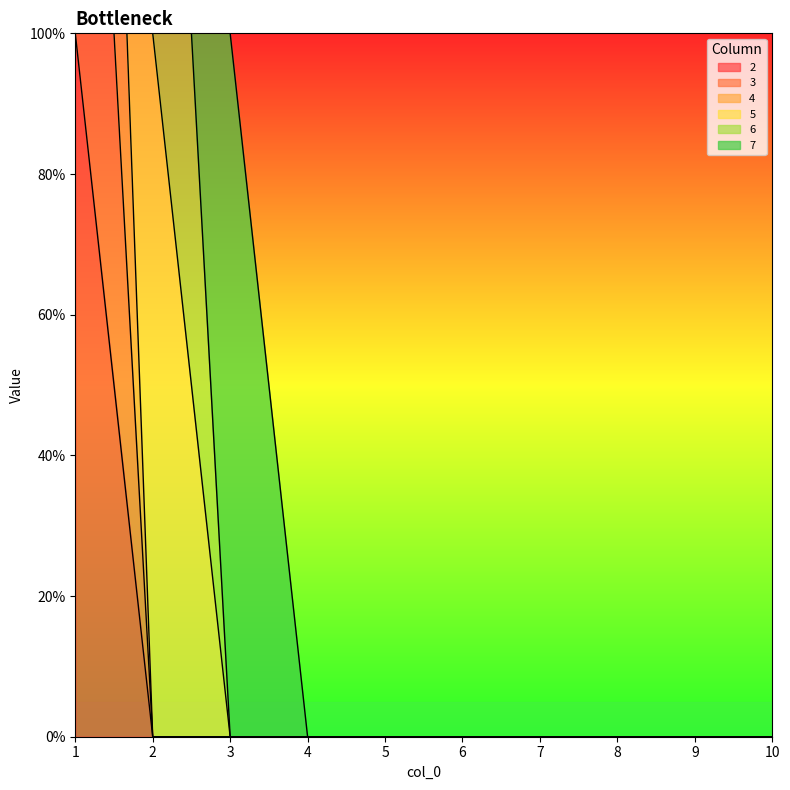

Which has a higher value, 1 or 10?

1